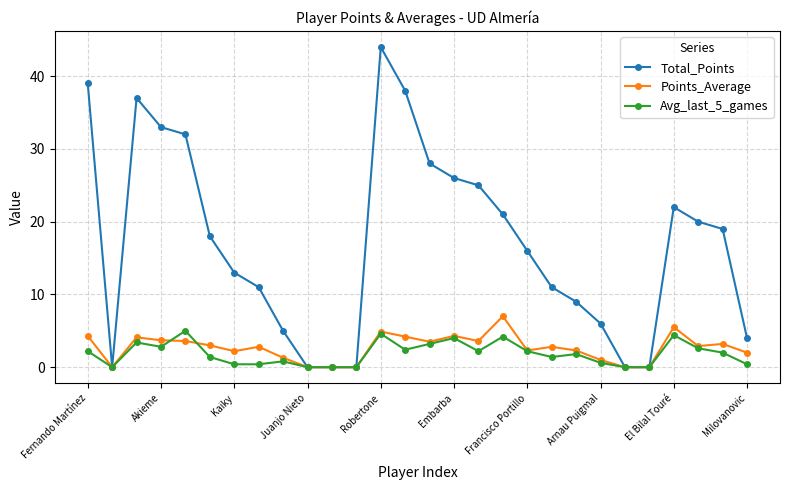

Which series has the largest range (max minus min)?

Total_Points